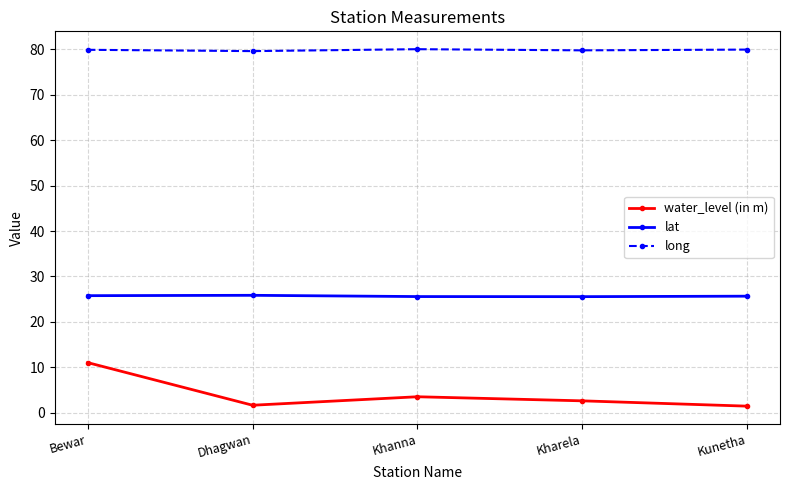

What is the label of the 2nd point from the right?

Kharela